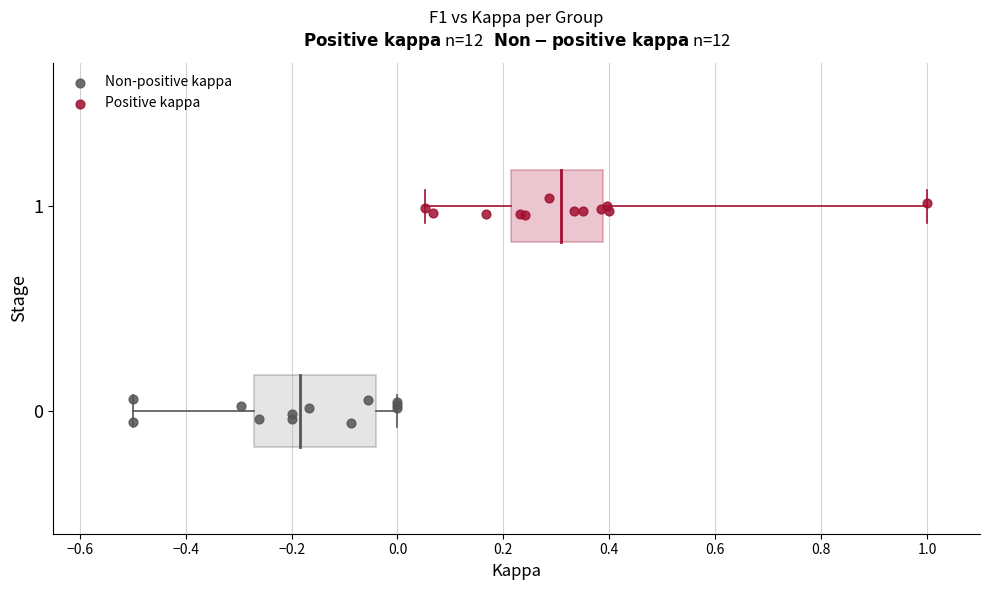

Which series contains the highest Y value?

Positive kappa